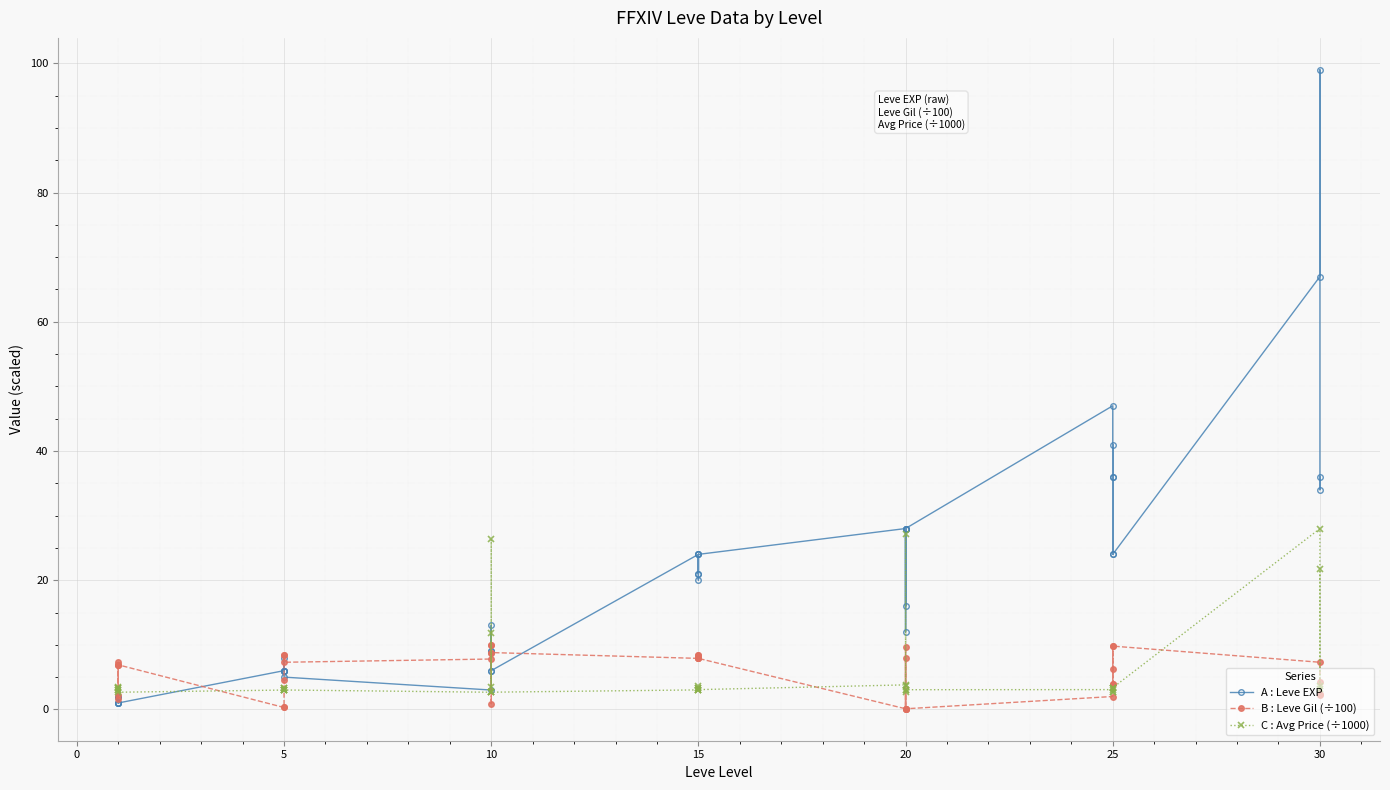

Is it true that C : Avg Price (÷1000) equals 1.2 at 15?

False